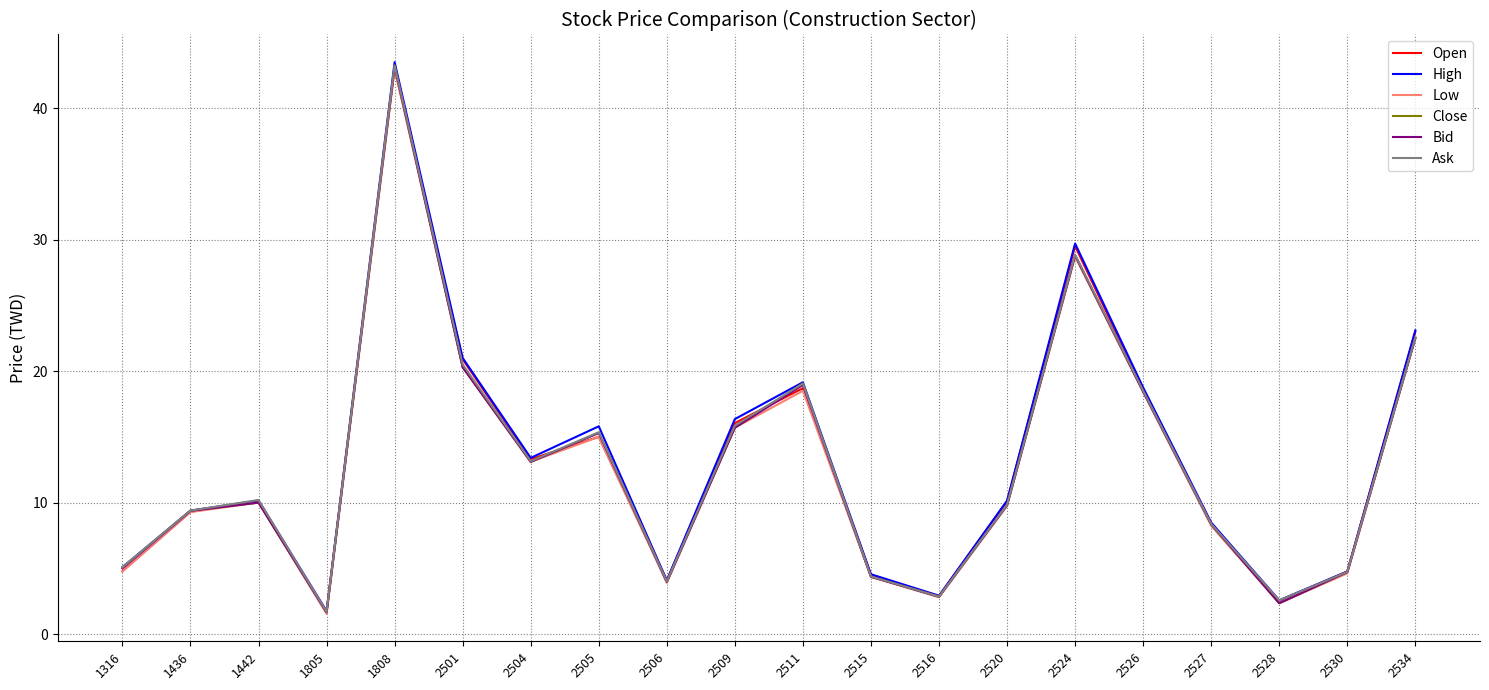

At which label is Close closest to 22?

2534